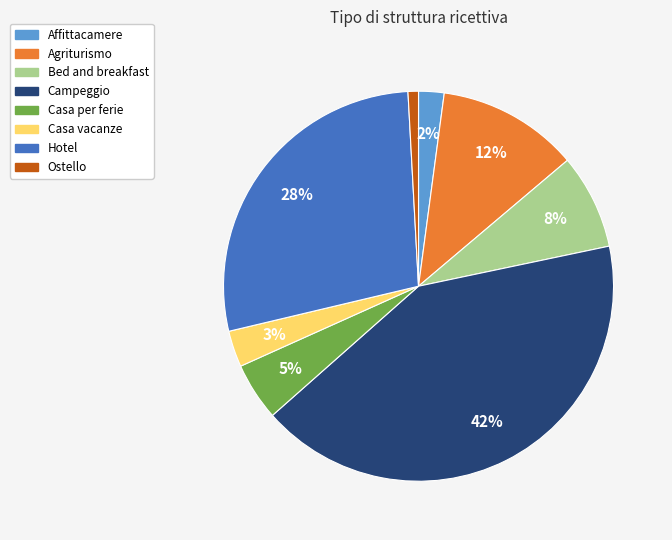

Is the sum of Hotel and Affittacamere greater than half?

No